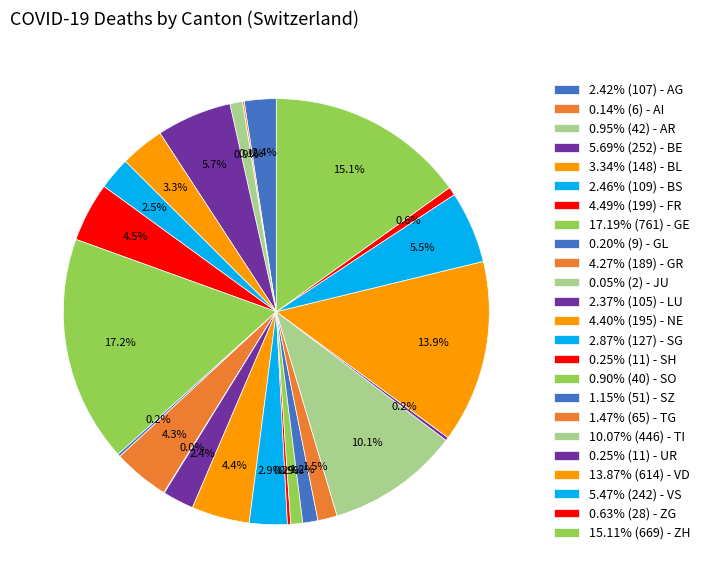

Is there a majority slice in this chart?

No